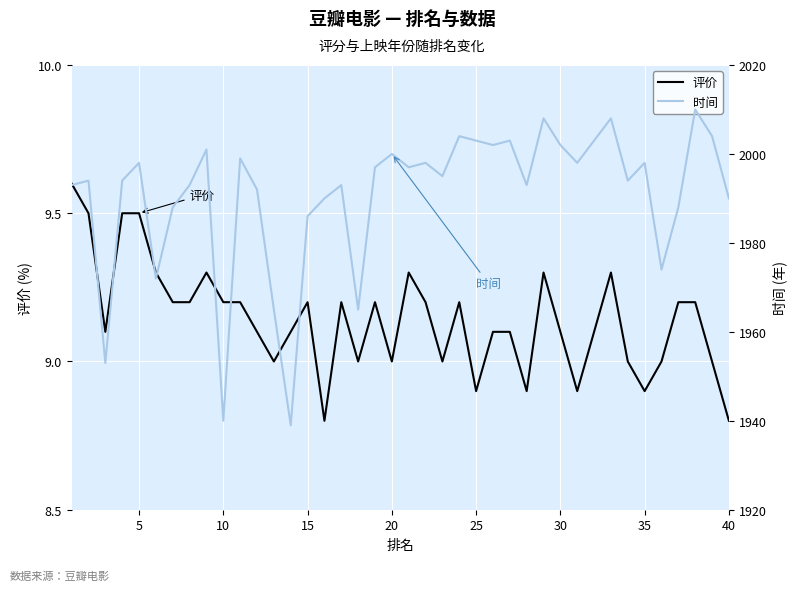

What is the maximum value for 评价?

9.6